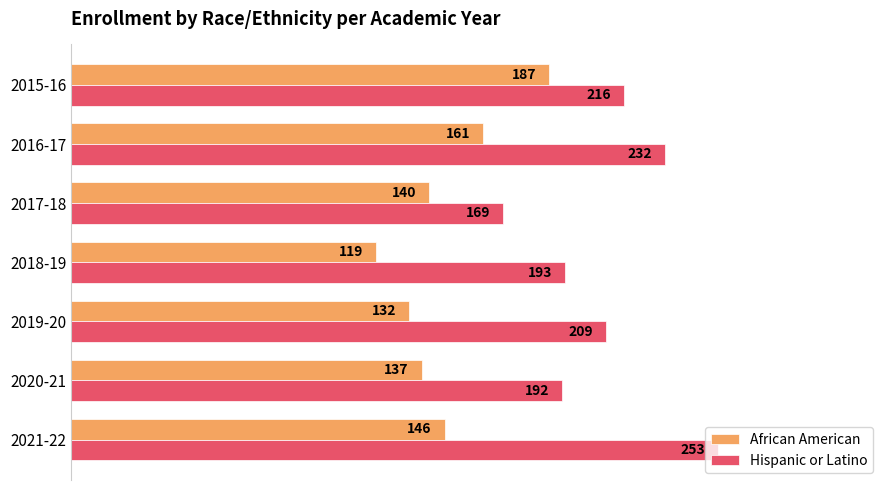

At which category is the sum across all series the highest?

2015-16